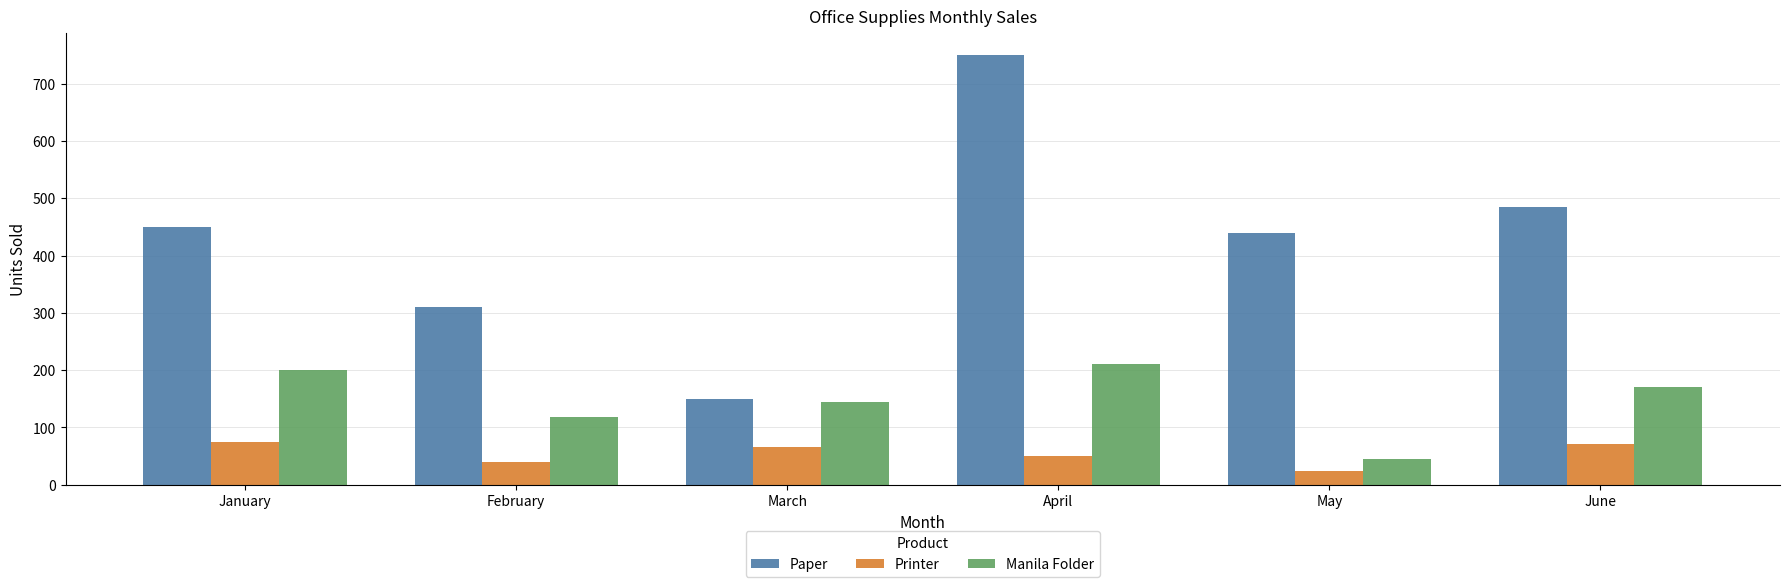

Where is Printer nearest to the value 49?

April